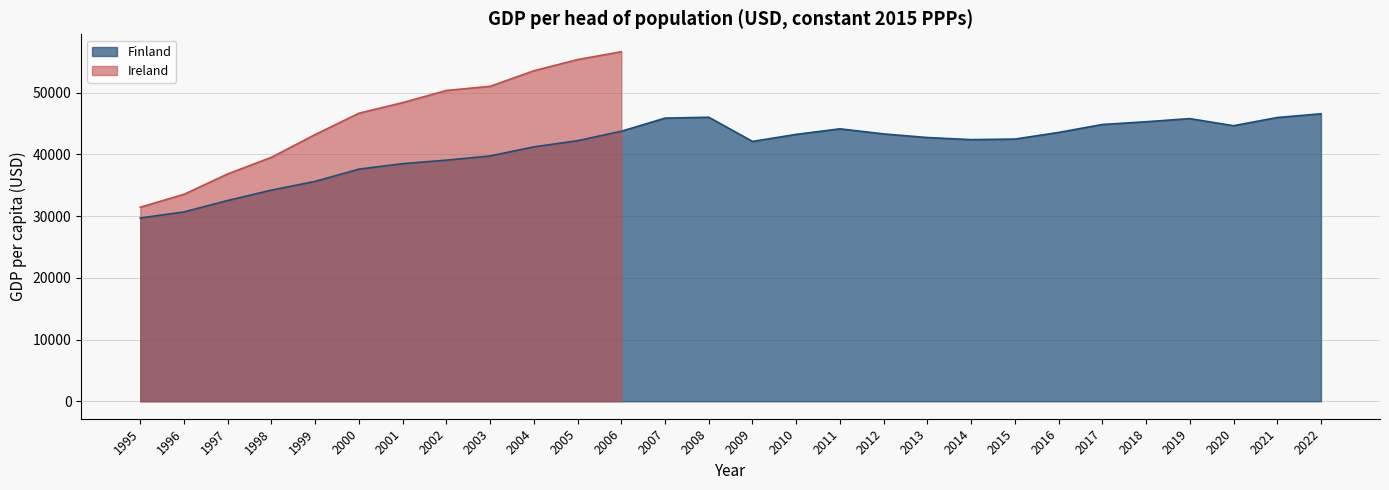

What is the ratio of the value at 1997 to the value at 2000?

0.9